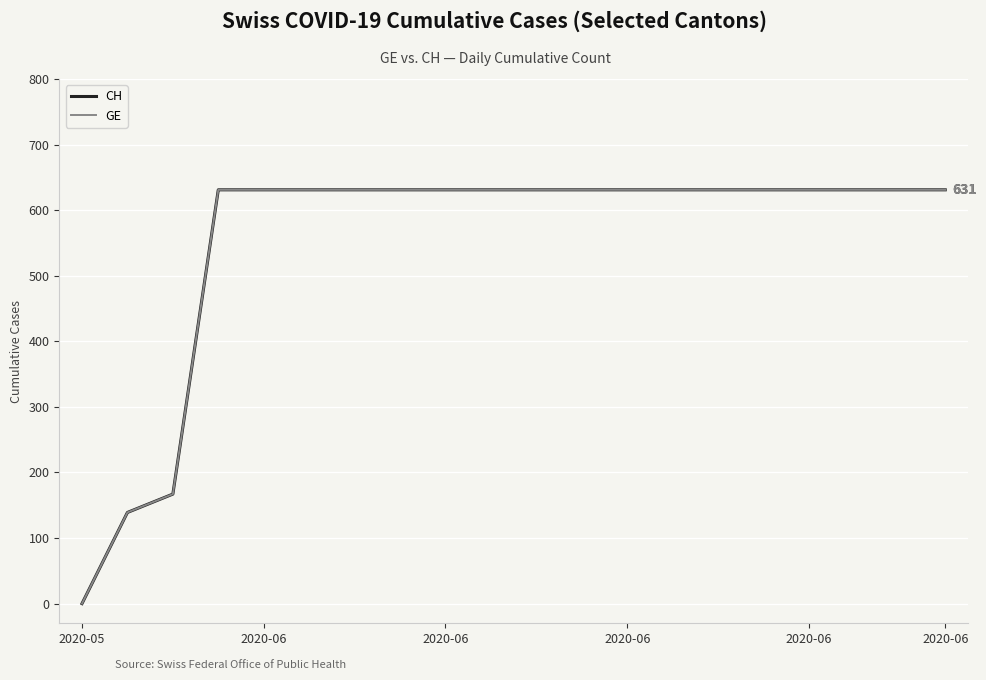

At which label is CH closest to 315?

2020-06